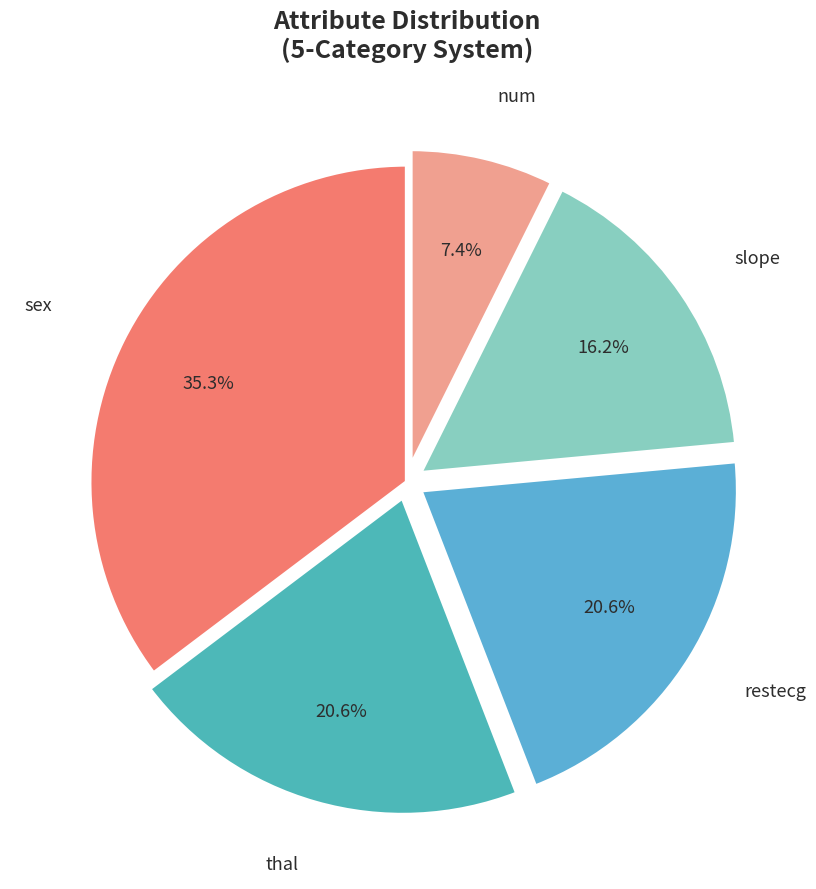

Which category has the biggest portion of the pie?

sex